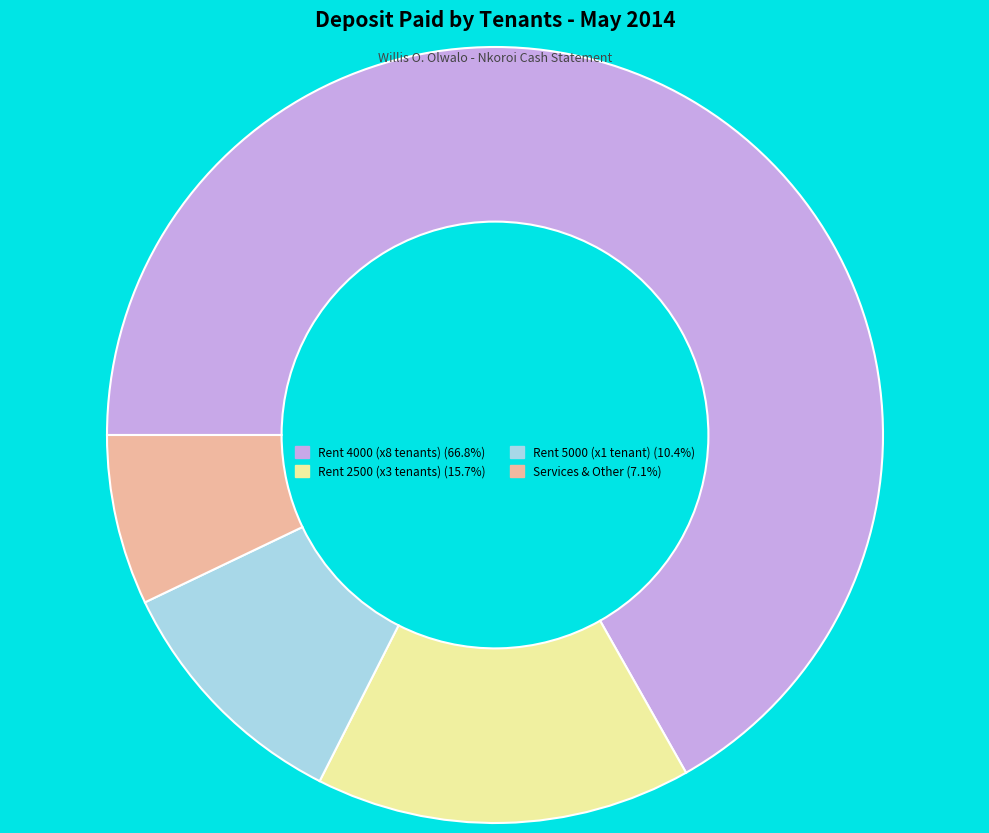

Count the number of slices in the pie.

4